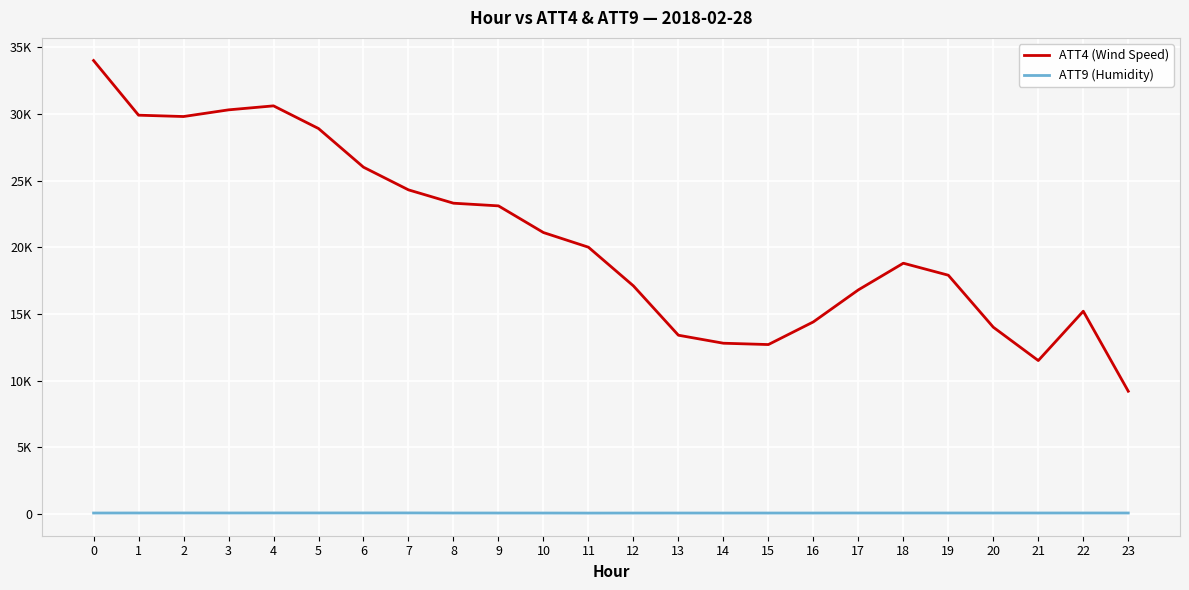

What are all the series names shown in the legend?

ATT4 (Wind Speed), ATT9 (Humidity)